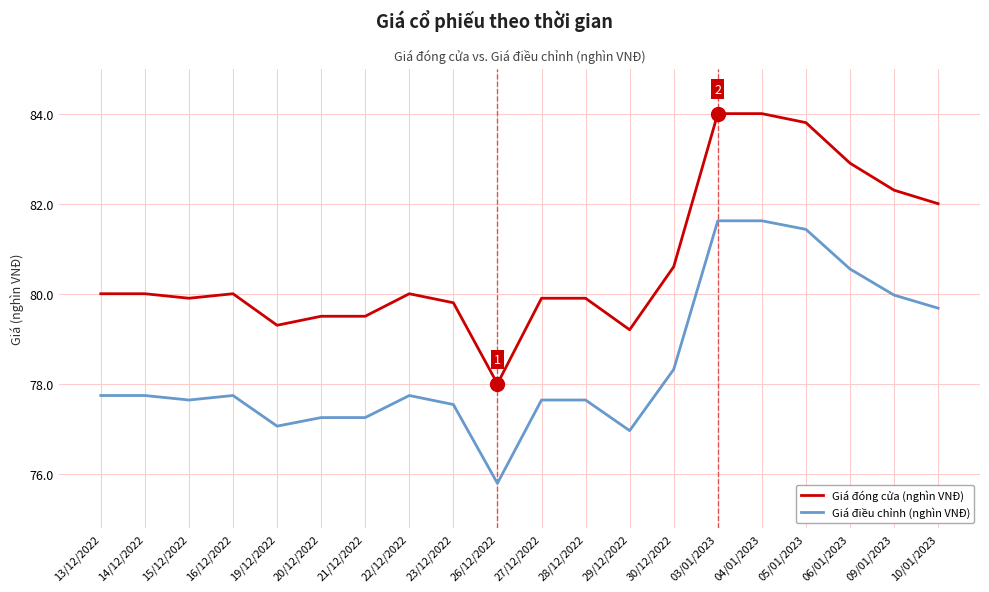

What is the sum of all Giá điều chỉnh (nghìn VNĐ) values?

1568.9